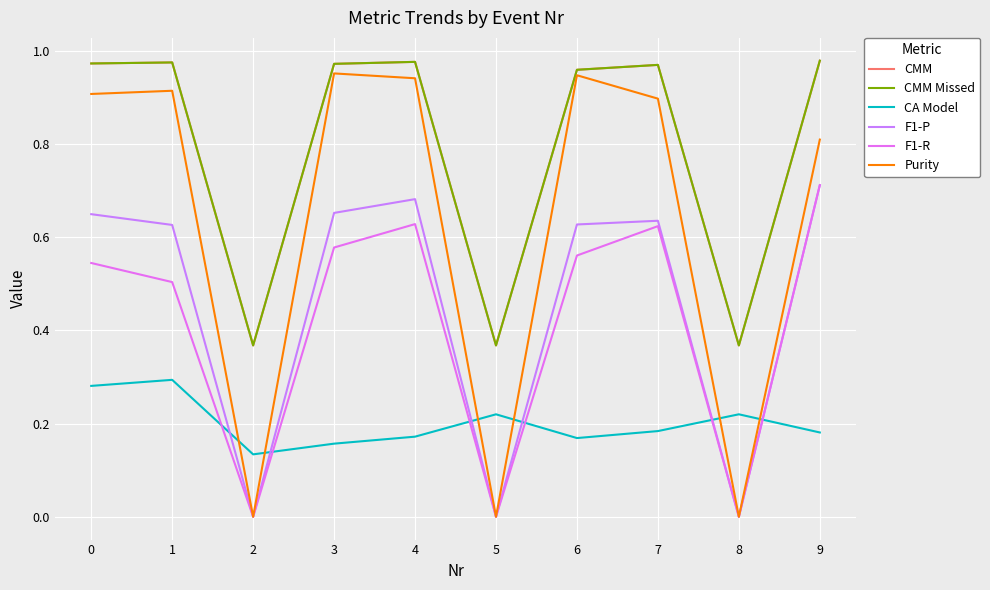

Reading right to left, list all the values displayed in this chart.

CMM: 1.0	0.4	1.0	1.0	0.4	1.0	1.0	0.4	1.0	1.0
CMM Missed: 1.0	0.4	1.0	1.0	0.4	1.0	1.0	0.4	1.0	1.0
CA Model: 0.2	0.2	0.2	0.2	0.2	0.2	0.2	0.1	0.3	0.3
F1-P: 0.7	0.0	0.6	0.6	0.0	0.7	0.7	0.0	0.6	0.6
F1-R: 0.7	0.0	0.6	0.6	0.0	0.6	0.6	0.0	0.5	0.5
Purity: 0.8	0.0	0.9	0.9	0.0	0.9	1.0	0.0	0.9	0.9